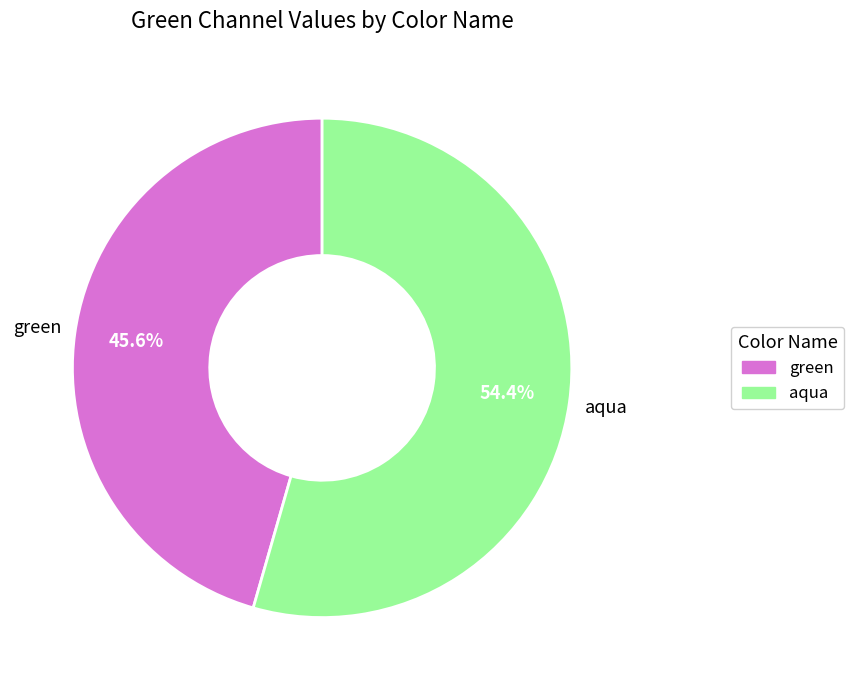

Is there any slice that represents more than half of the pie?

Yes